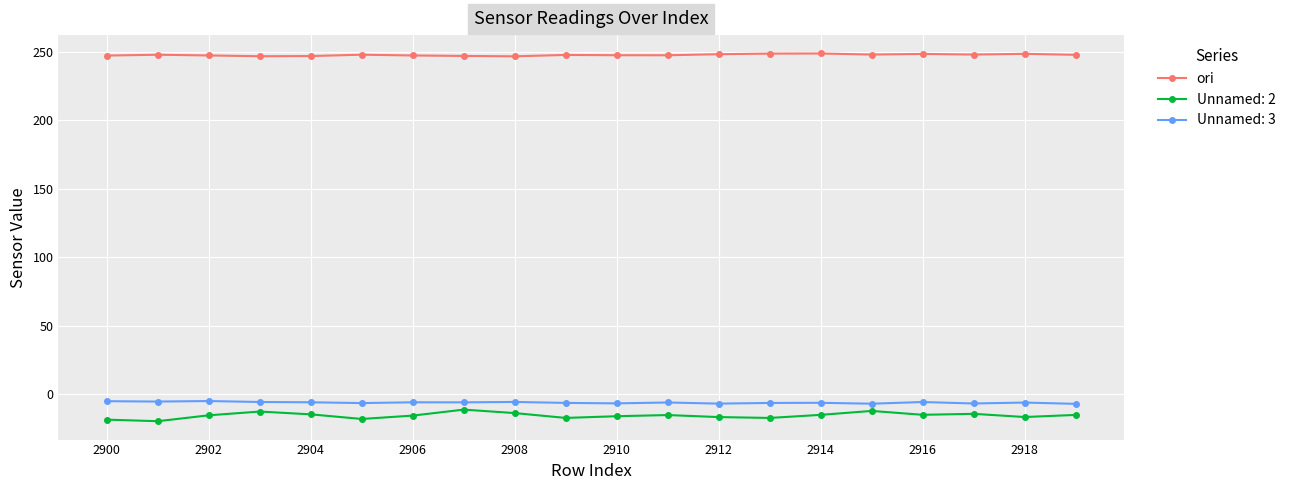

How many lines are shown in the chart?

3